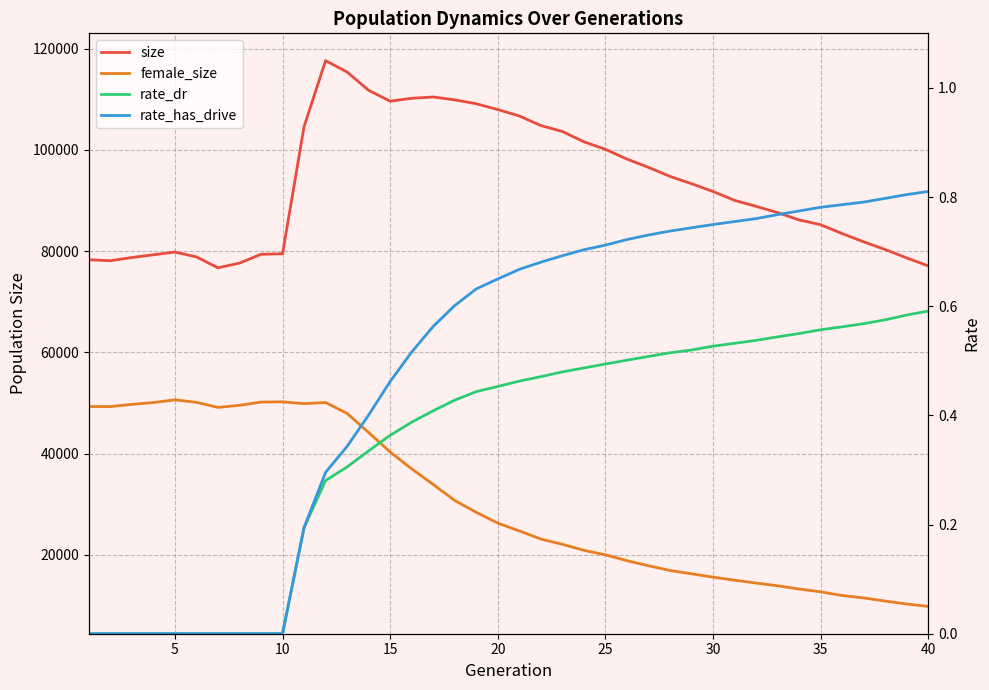

Which series has the largest range (max minus min)?

size